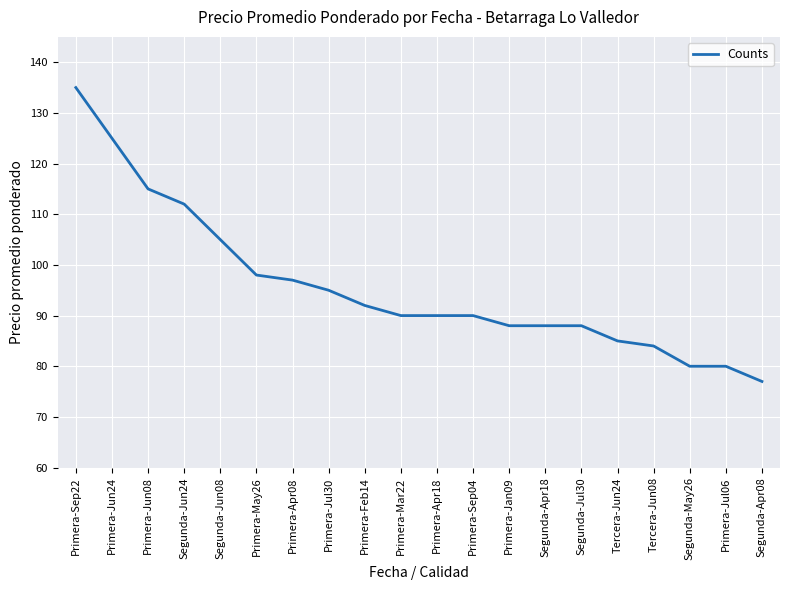

What is the maximum value shown in the chart?

135